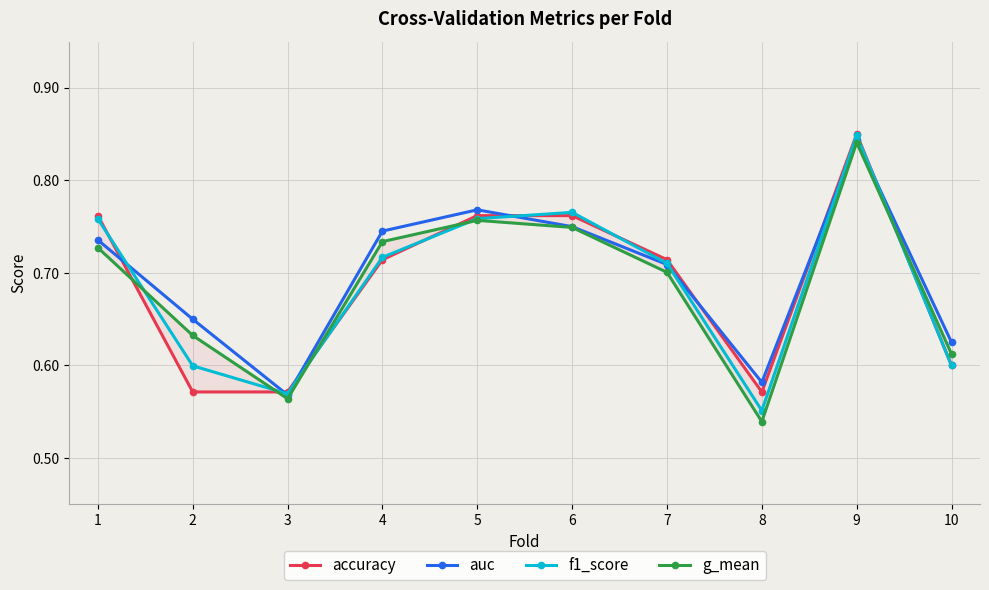

The value of g_mean at 10 is 0.6. True or false?

True